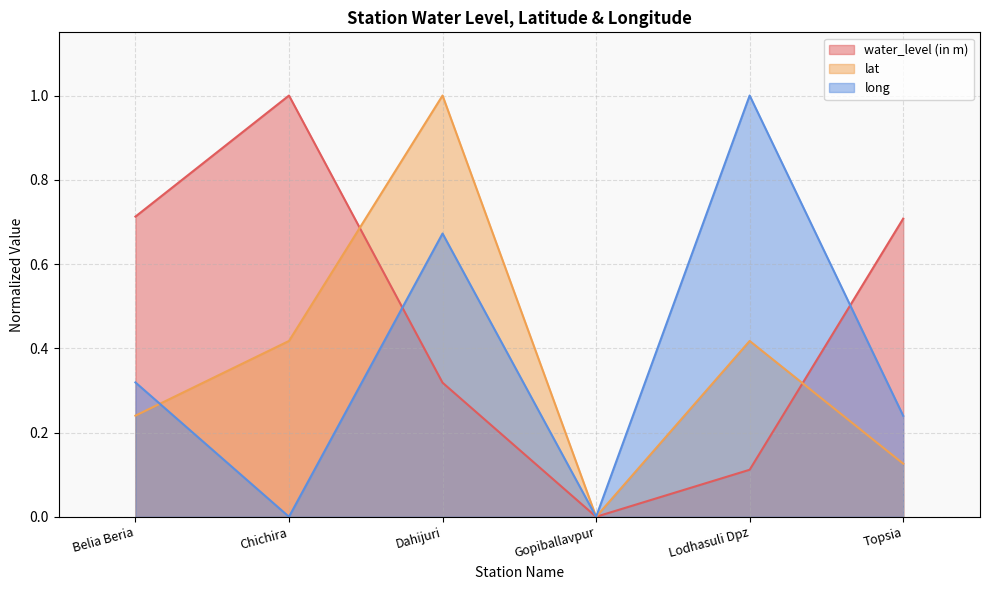

Where do water_level (in m) and long first cross each other?

Chichira and Dahijuri